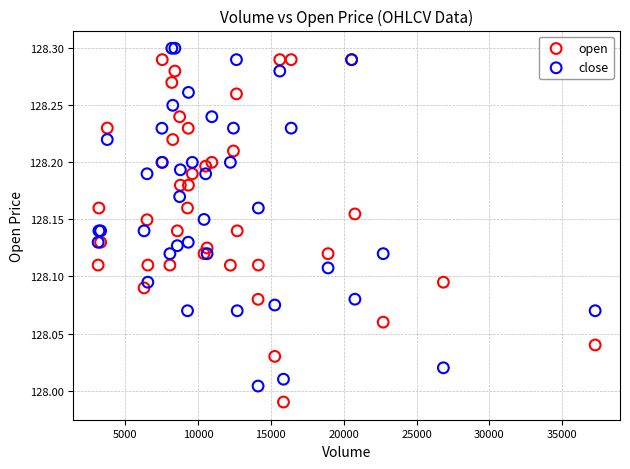

Which series contains the lowest Y value?

open